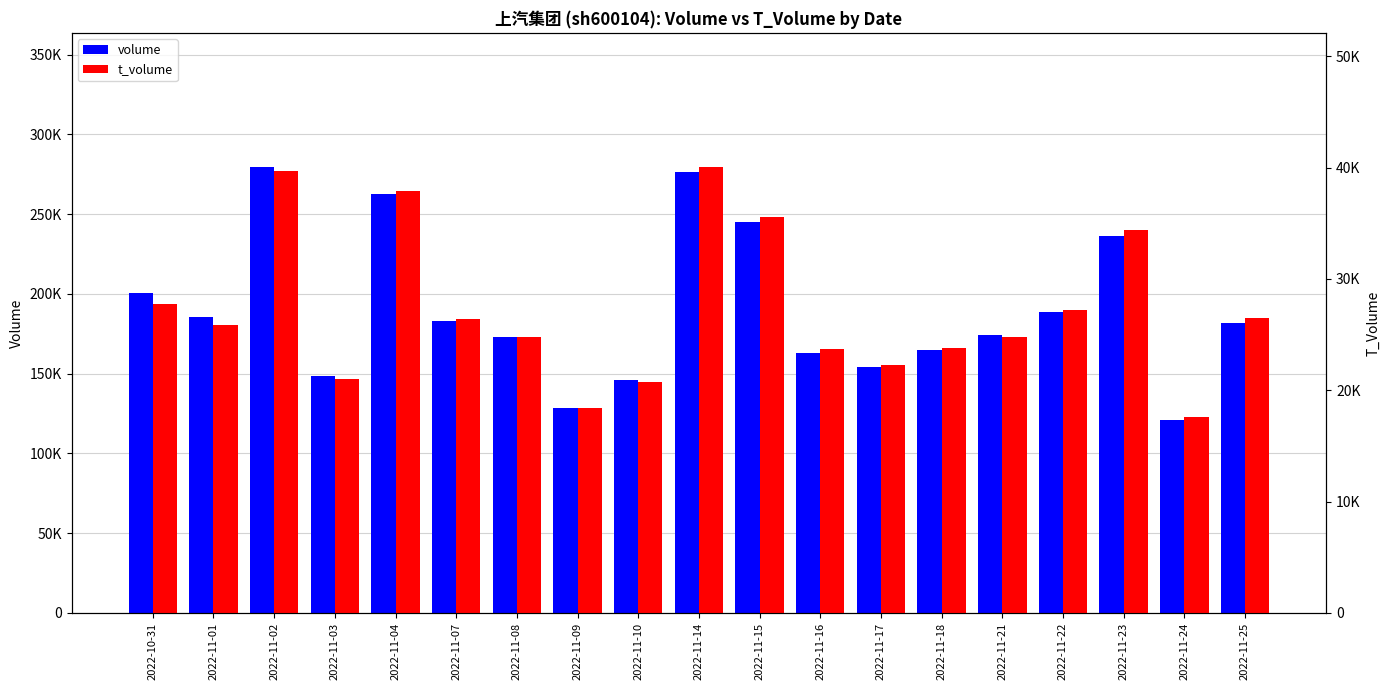

What is the minimum value for t_volume?

17625